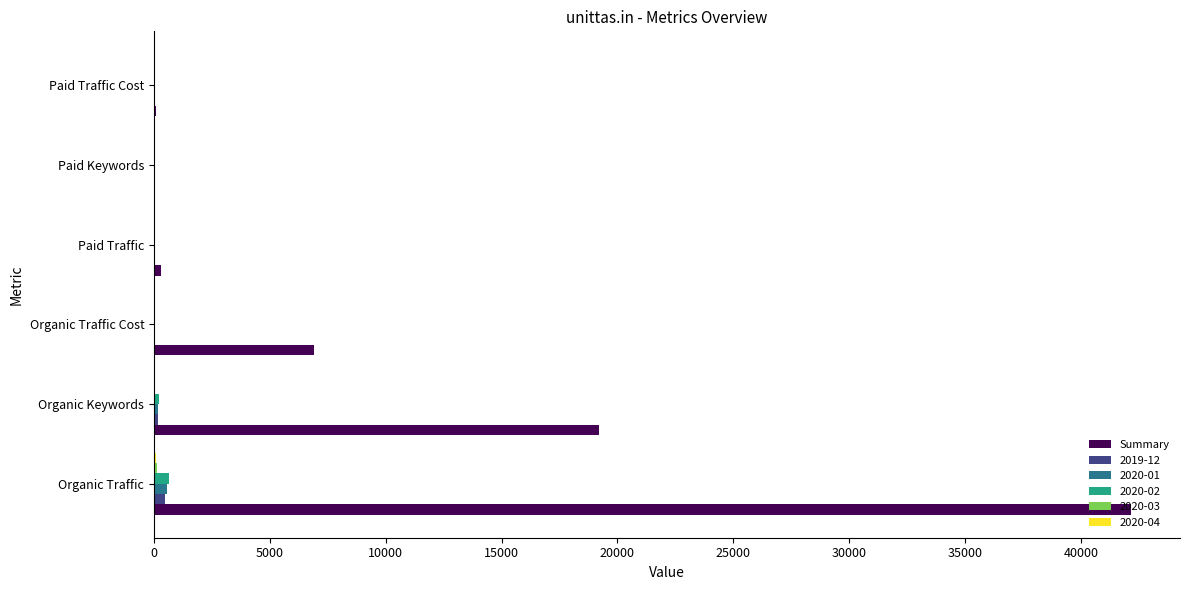

What is the sum of all Summary values?

68621